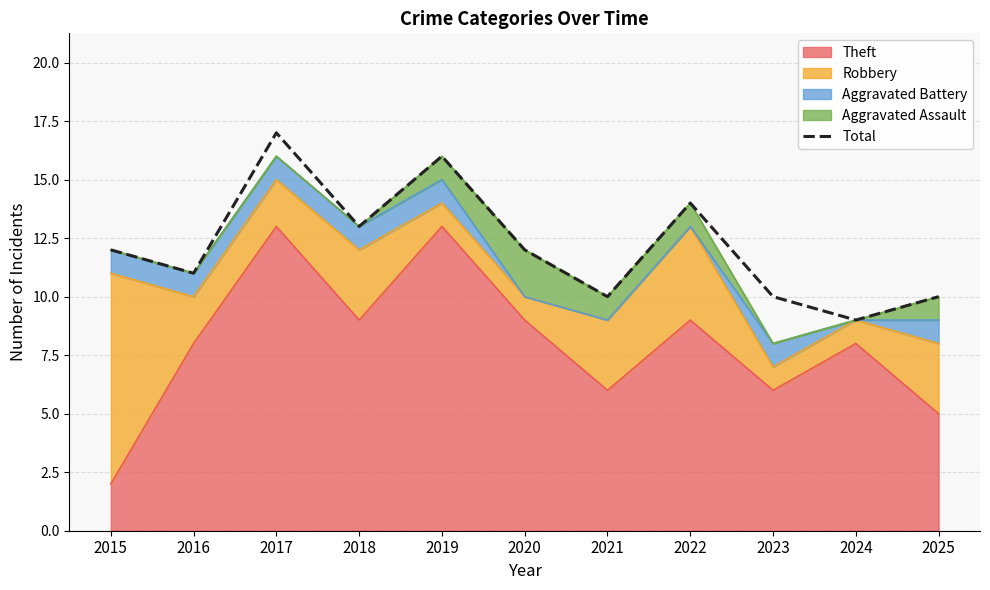

Reading right to left, what are all the values shown in this chart?

2025=10	2024=9	2023=10	2022=14	2021=10	2020=12	2019=16	2018=13	2017=17	2016=11	2015=12